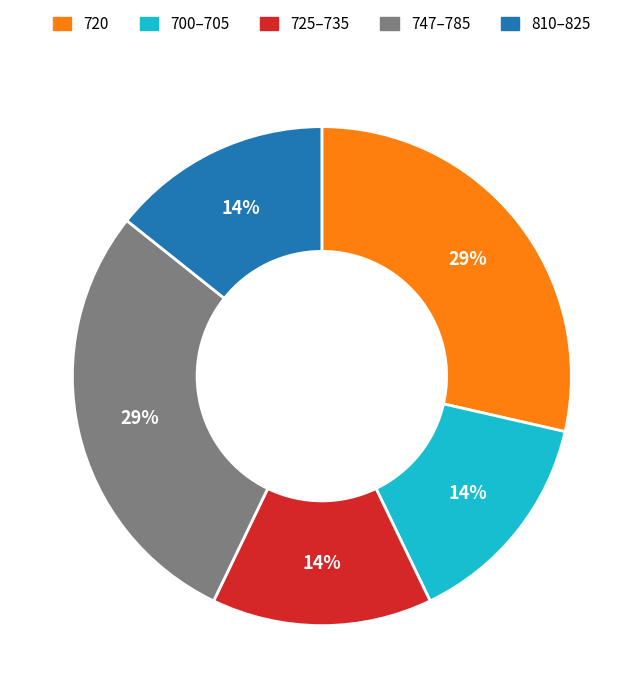

How many slices are in this pie chart?

5